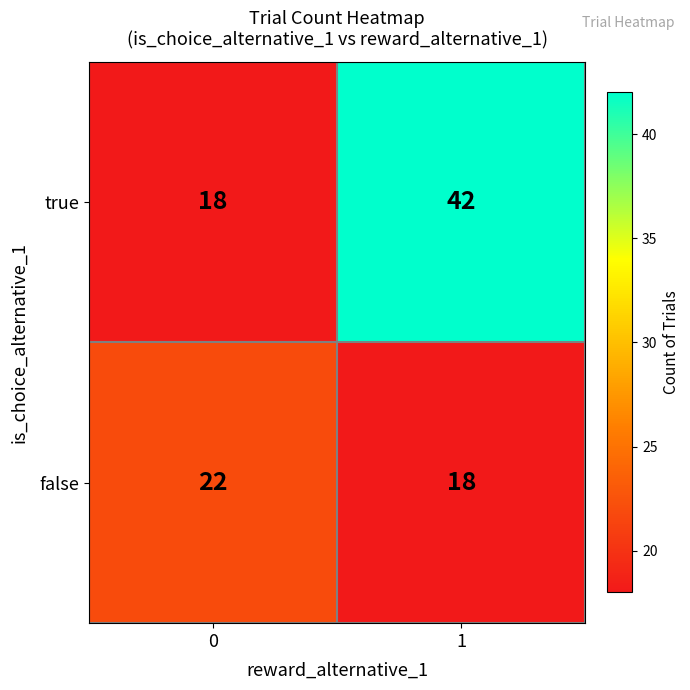

What is the minimum value for false?

18